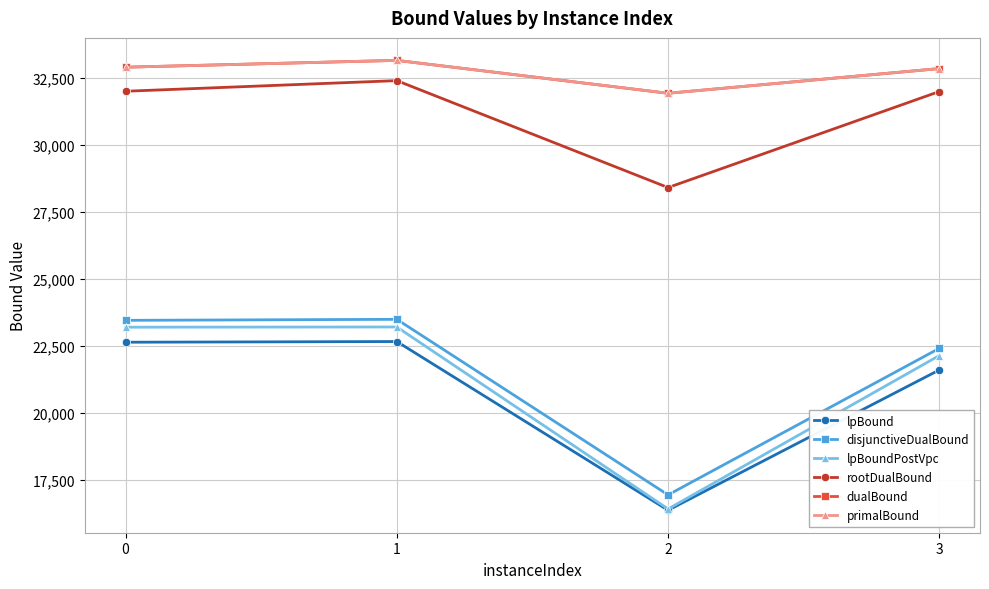

Does the chart have visible grid lines?

Yes